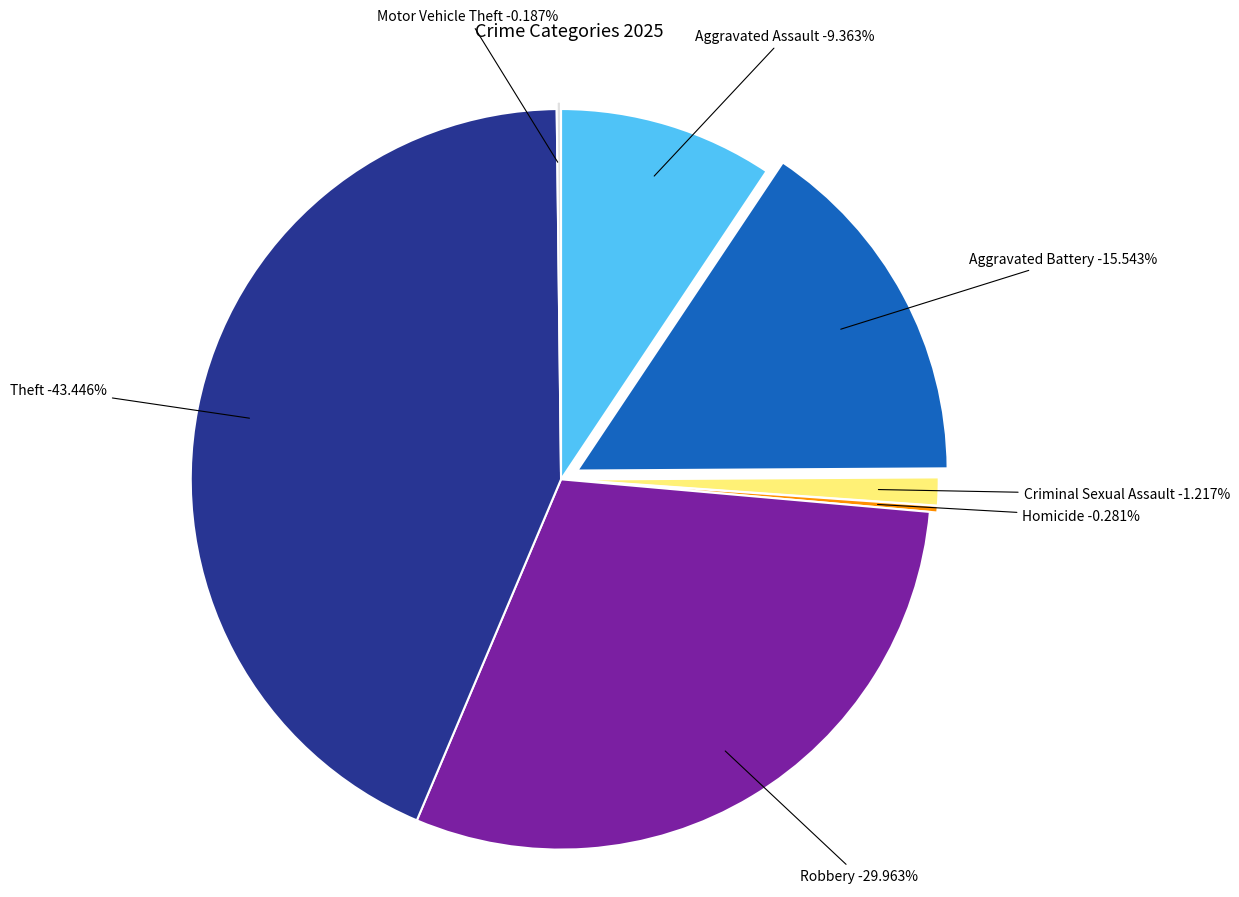

How many slices are in this pie chart?

7